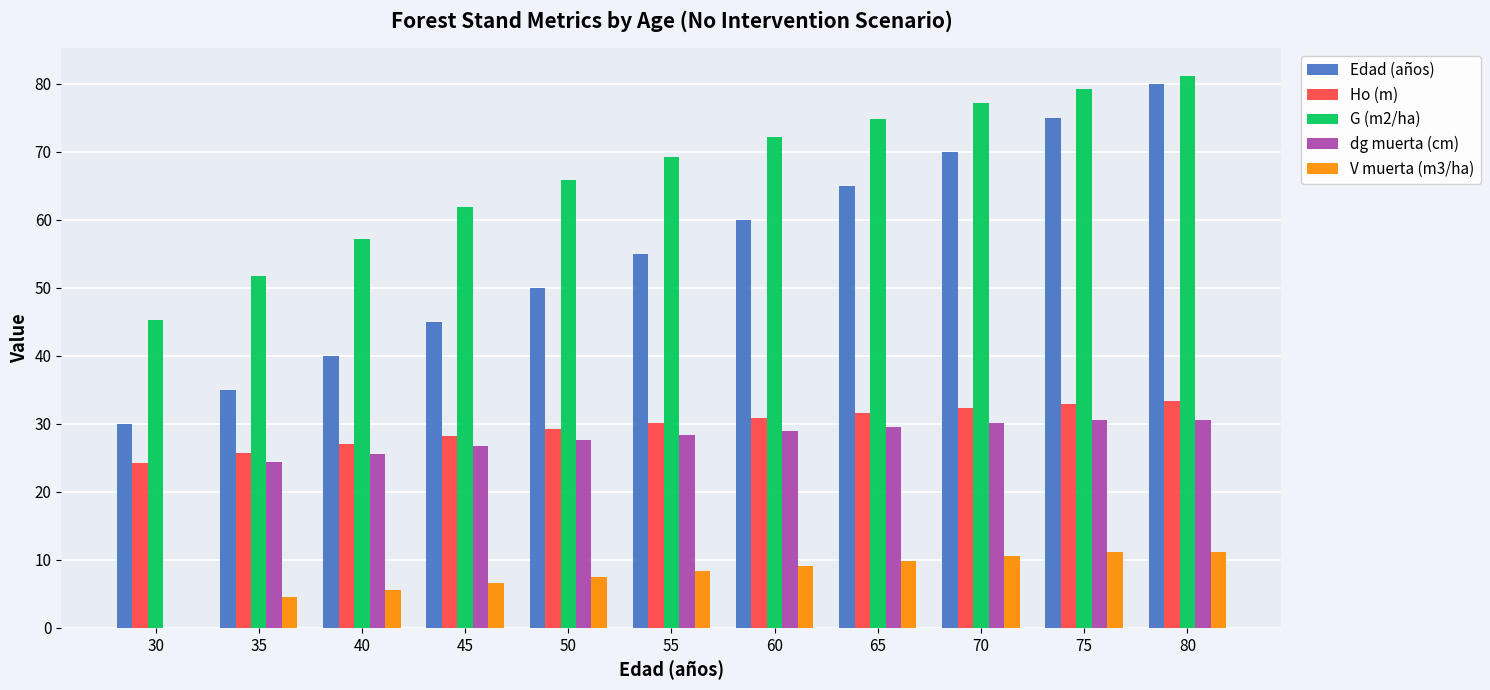

The Ho (m) series shows 48.1 at 75. True or false?

False